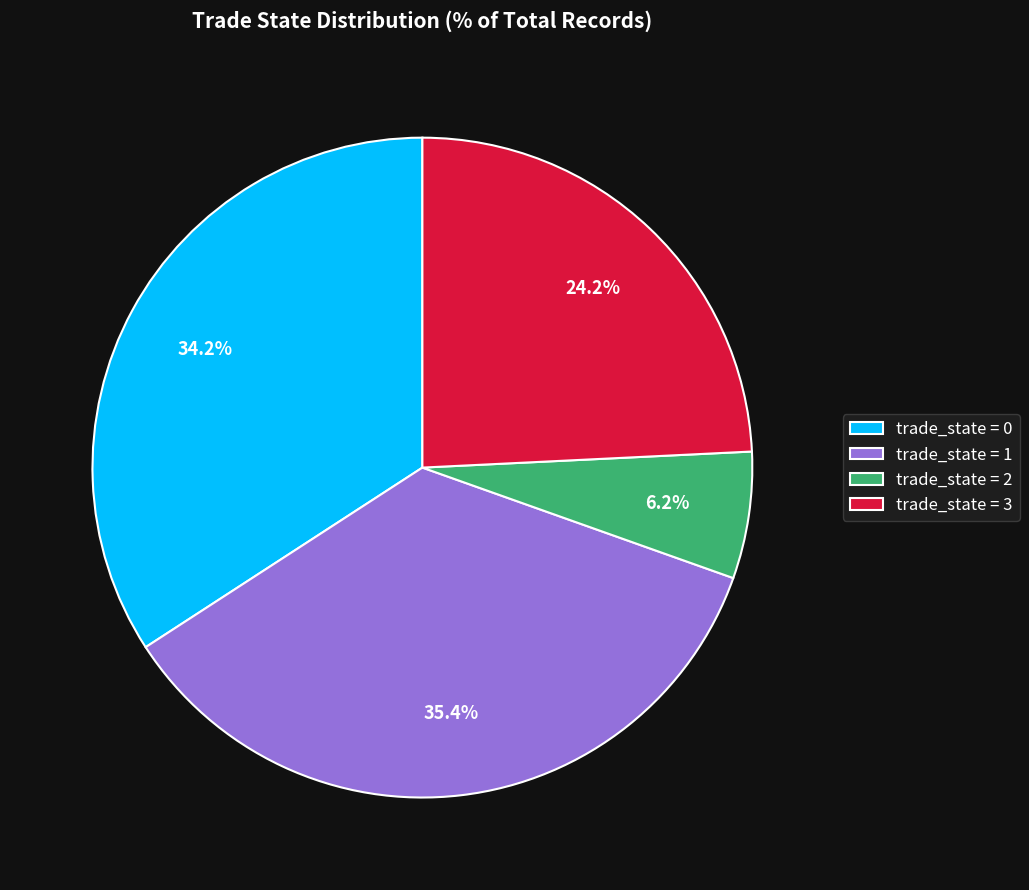

How many slices are in this pie chart?

4